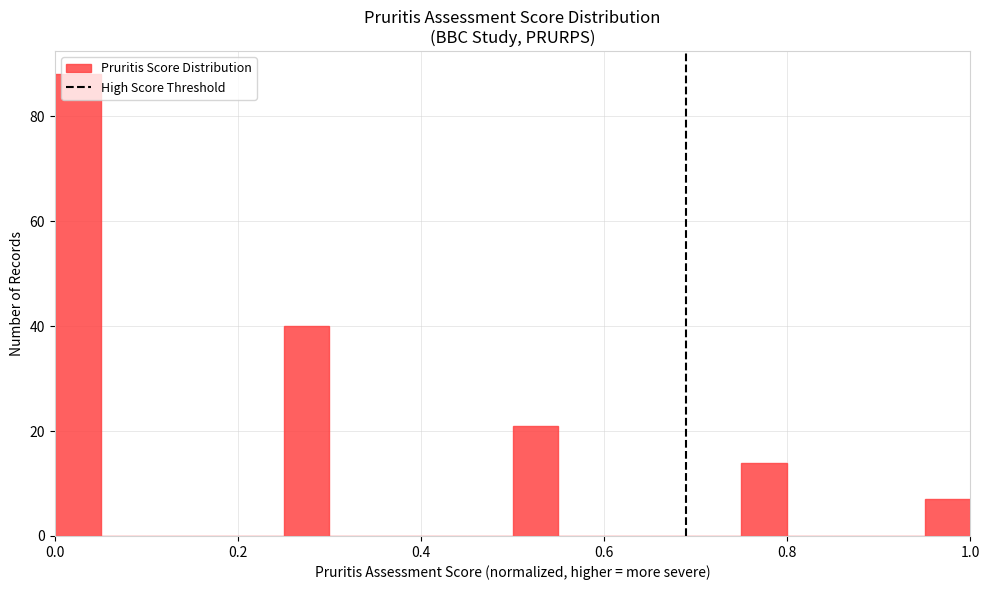

Around what value on the x-axis is the tallest bar? Give the approximate position of its centre, as read against the axis.

0.02